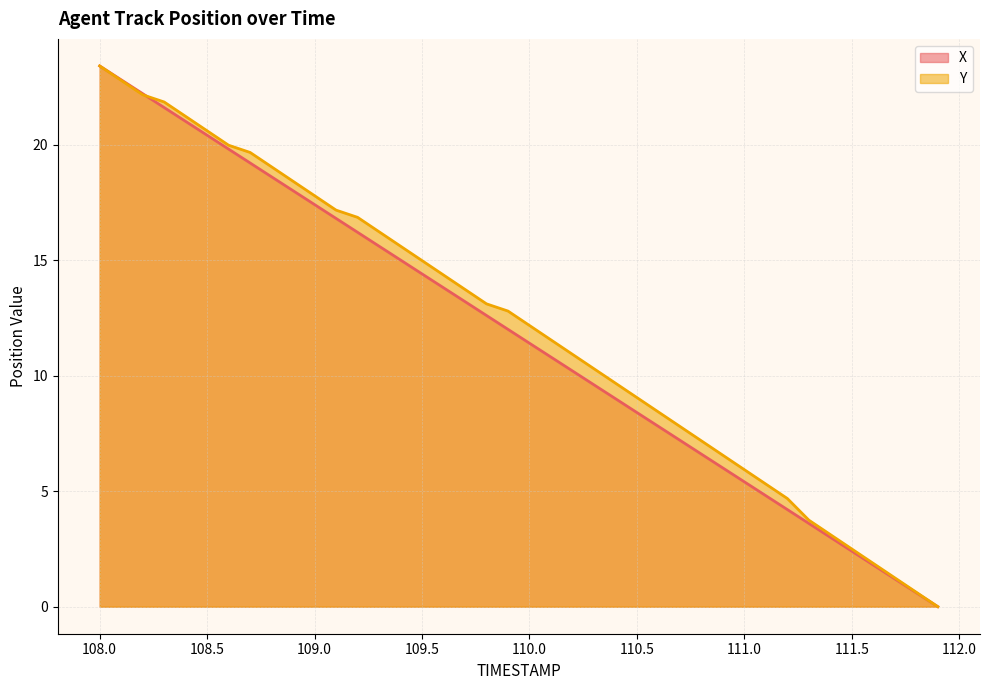

What position from the right is 109.4?

26